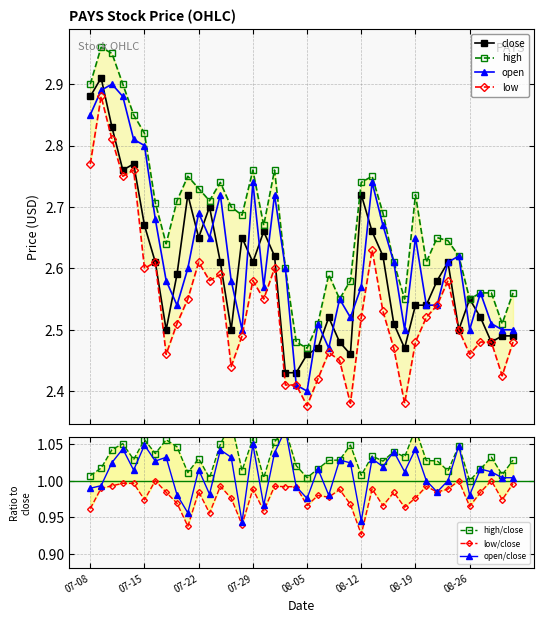

What is the difference between the highest and lowest values at 2021-08-27?

0.1